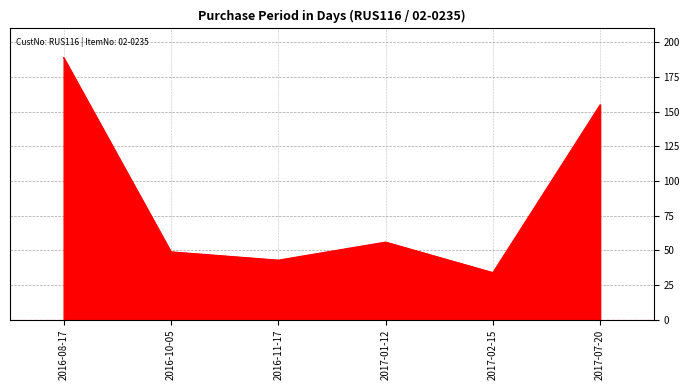

What is the sum of all values?

526